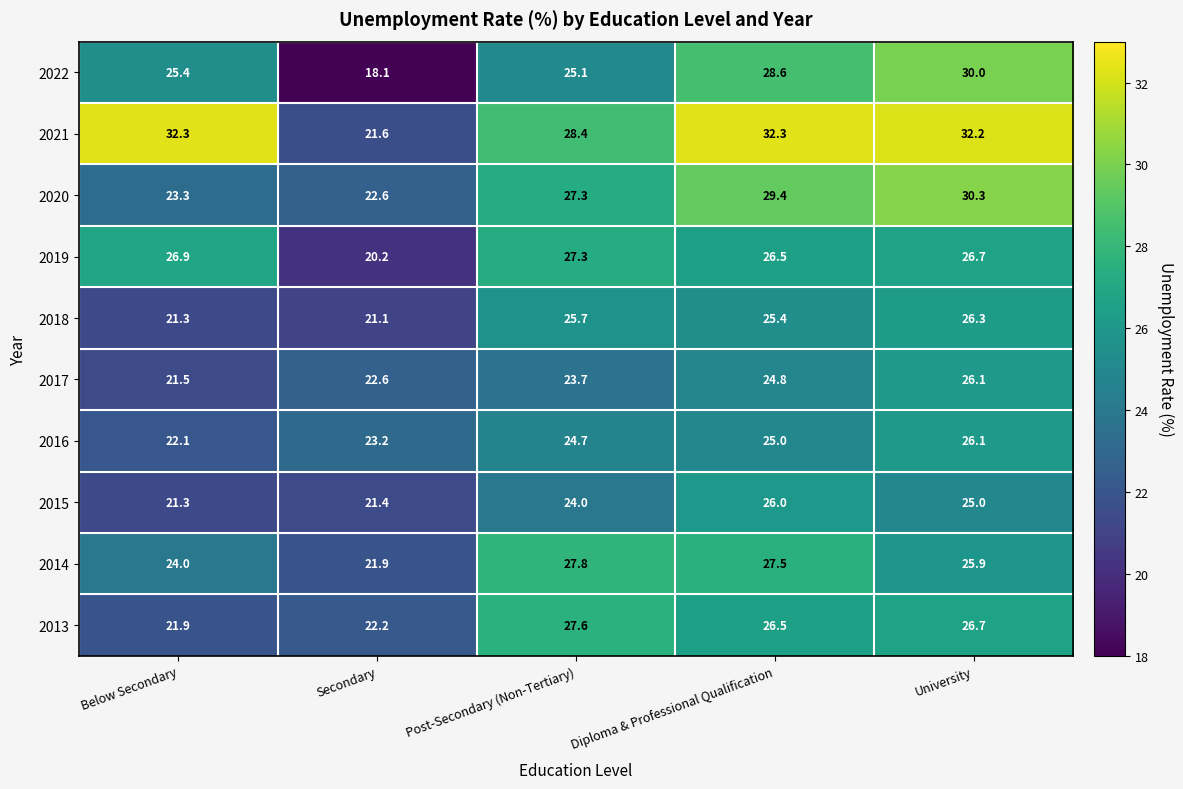

What is the total value across all series at Post-Secondary (Non-Tertiary)?

261.6